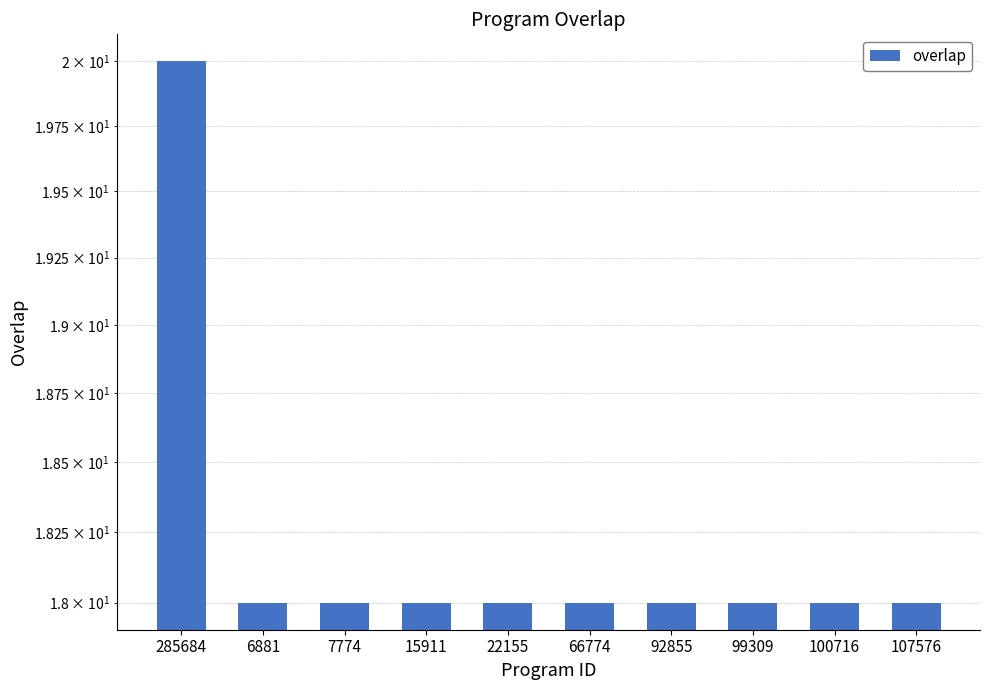

Read the value at 107576.

18